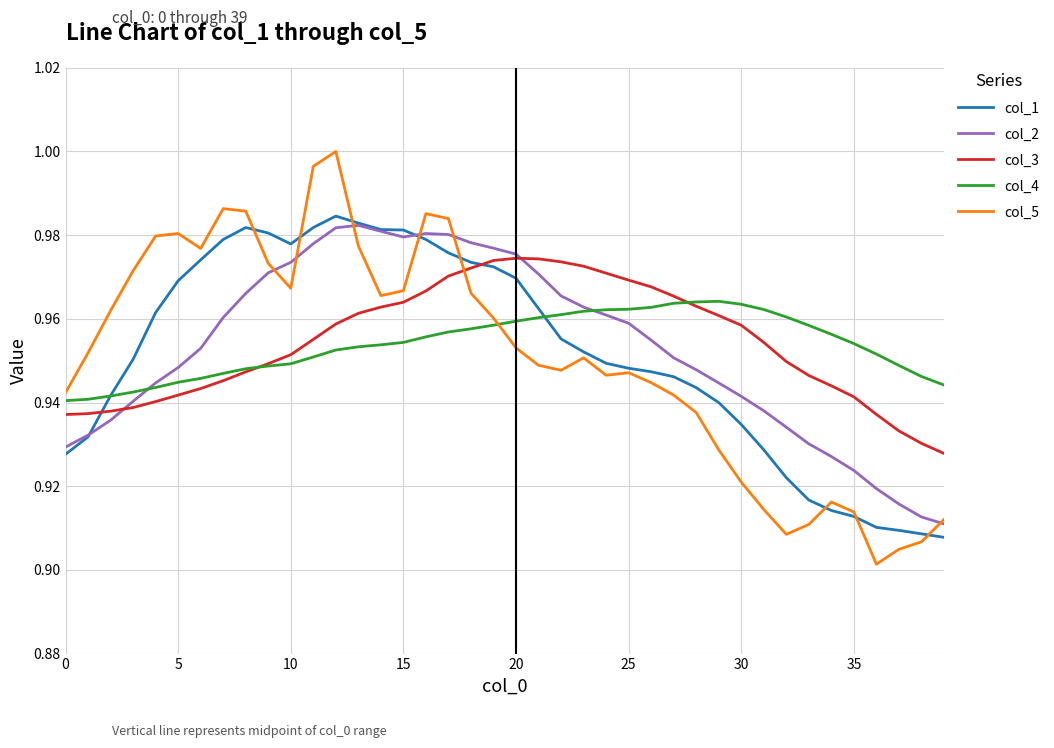

Which series has the widest spread of values?

col_5